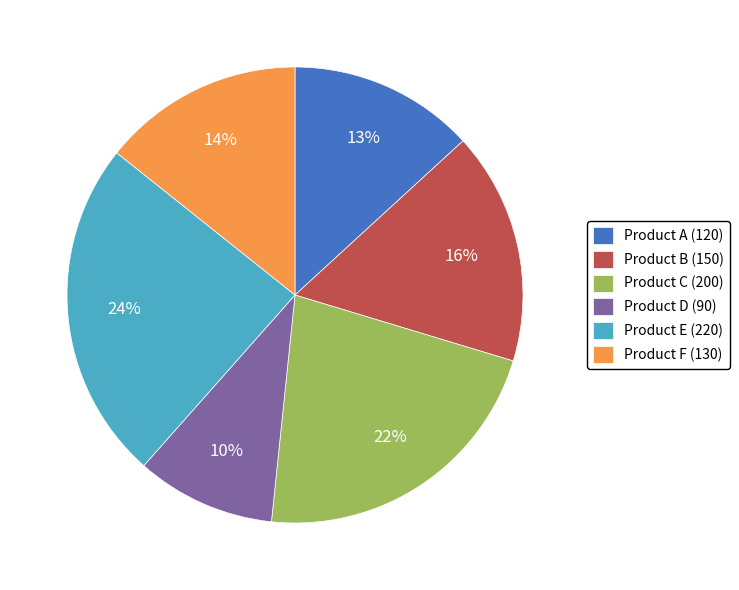

Rank the categories by value from highest to lowest.

Product E, Product C, Product B, Product F, Product A, Product D